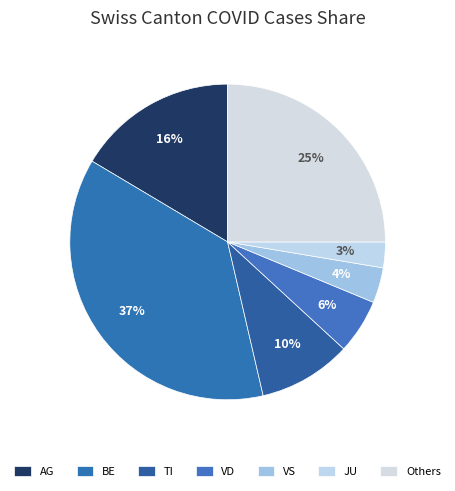

How many slices are in this pie chart?

7